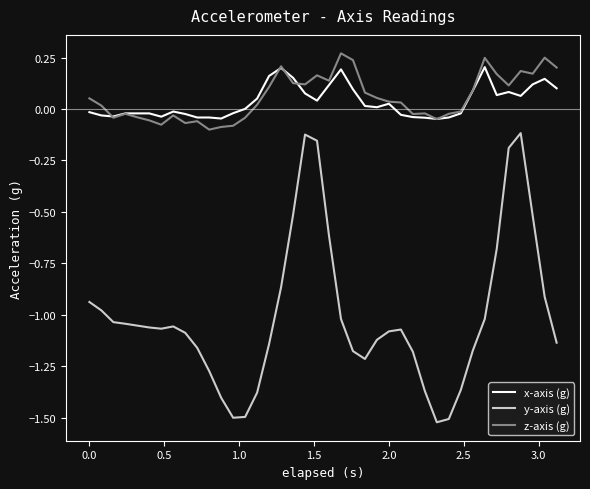

True or false: y-axis (g) and x-axis (g) cross at least once.

False